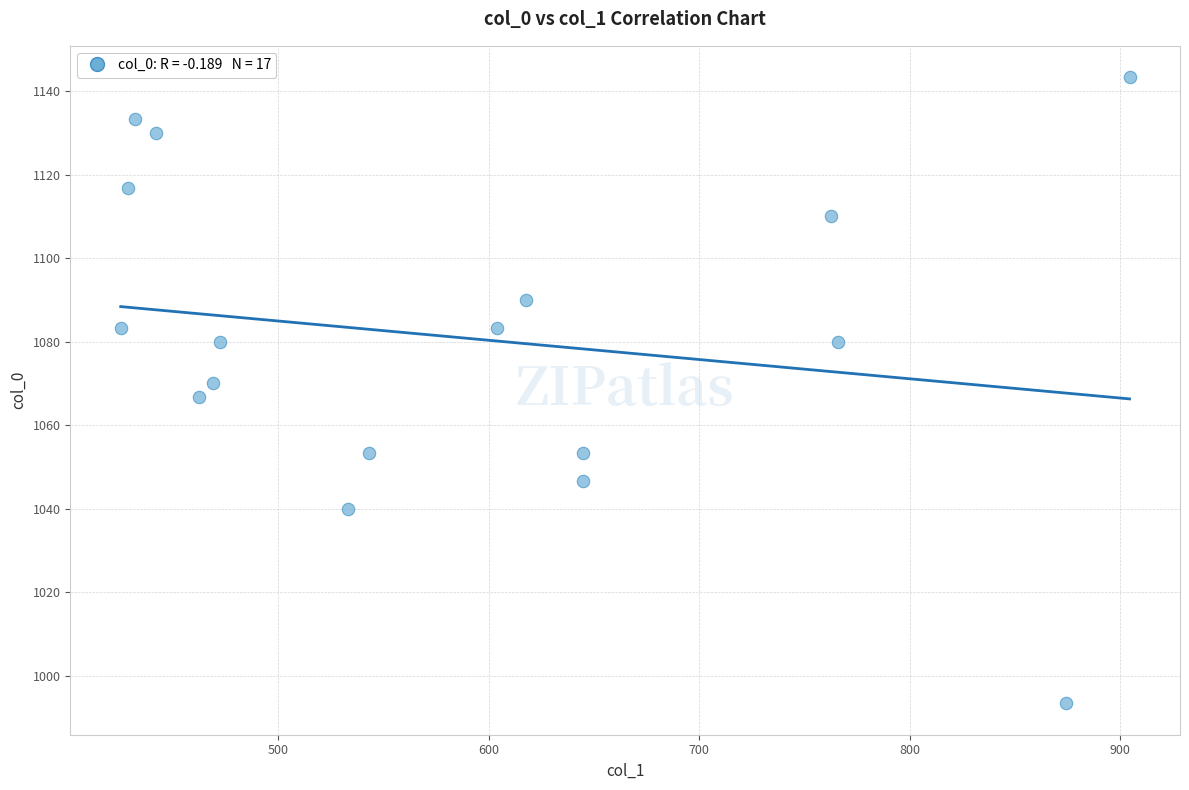

What is the range of Y values (max minus min)?

150.0